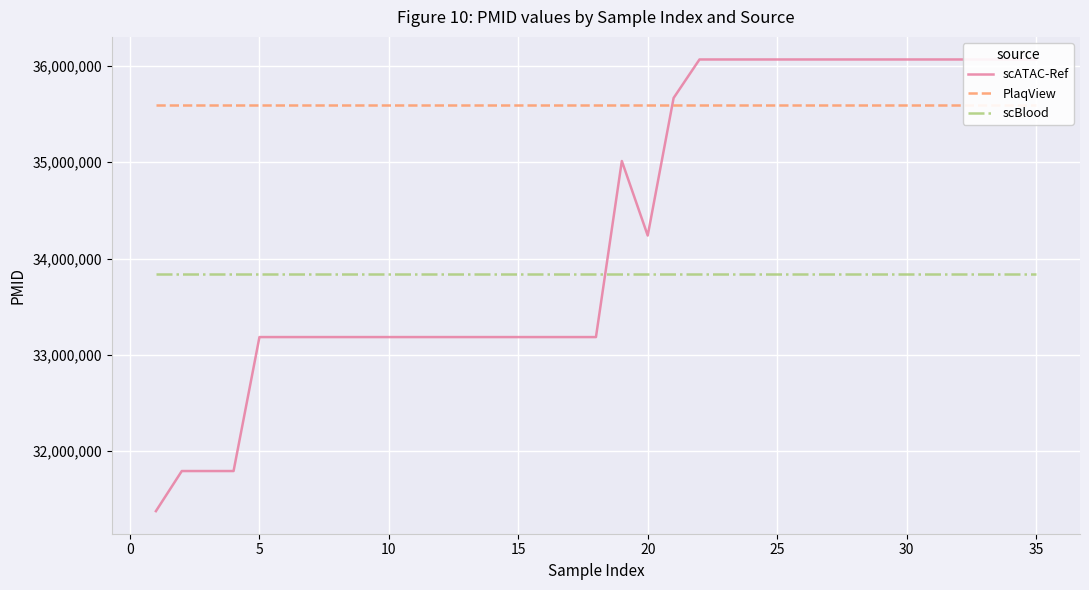

Reading left to right, extract all data points from this chart.

scATAC-Ref: 31375813	31792411	31792411	31792411	33184180	33184180	33184180	33184180	33184180	33184180	33184180	33184180	33184180	33184180	33184180	33184180	33184180	33184180	35013217	34239132	35668194	36068241	36068241	36068241	36068241	36068241	36068241	36068241	36068241	36068241	36068241	36068241	36068241	36068241	36068241
PlaqView: 35590109	35590109	35590109	35590109	35590109	35590109	35590109	35590109	35590109	35590109	35590109	35590109	35590109	35590109	35590109	35590109	35590109	35590109	35590109	35590109	35590109	35590109	35590109	35590109	35590109	35590109	35590109	35590109	35590109	35590109	35590109	35590109	35590109	35590109	35590109
scBlood: 33835024	33835024	33835024	33835024	33835024	33835024	33835024	33835024	33835024	33835024	33835024	33835024	33835024	33835024	33835024	33835024	33835024	33835024	33835024	33835024	33835024	33835024	33835024	33835024	33835024	33835024	33835024	33835024	33835024	33835024	33835024	33835024	33835024	33835024	33835024